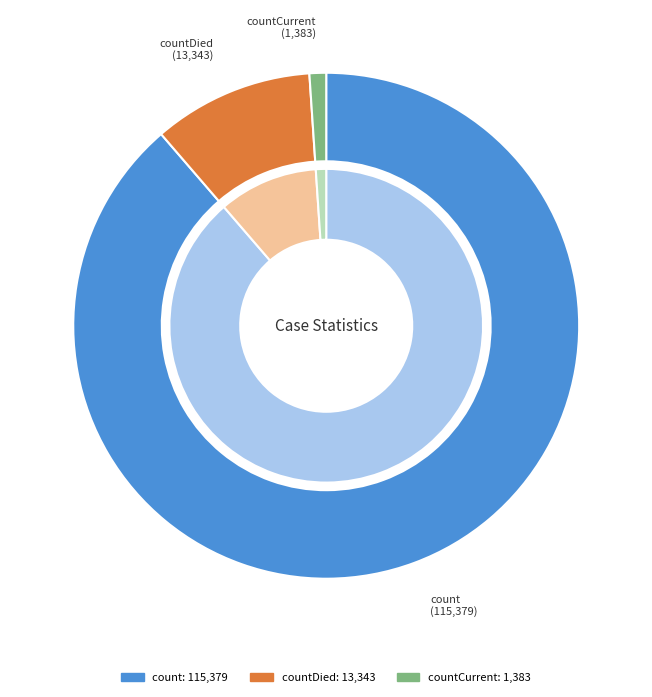

What is the ratio of the value at countDied to the value at countCurrent?

9.6